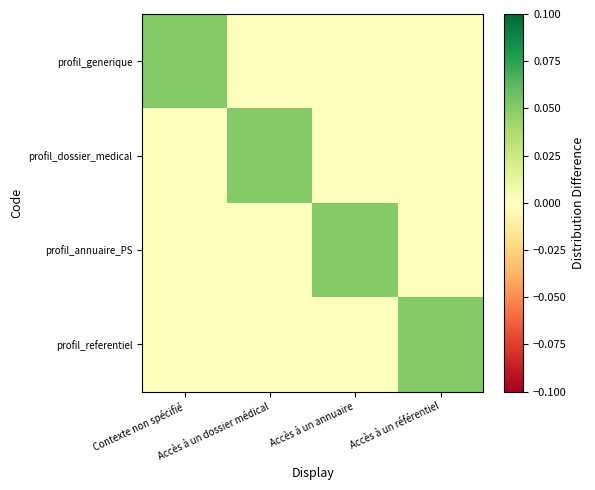

Reading right to left, extract all data points from this chart.

profil_generique: Accès à un référentiel=0.0	Accès à un annuaire=0.0	Accès à un dossier médical=0.0	Contexte non spécifié=0.1
profil_dossier_medical: Accès à un référentiel=0.0	Accès à un annuaire=0.0	Accès à un dossier médical=0.1	Contexte non spécifié=0.0
profil_annuaire_PS: Accès à un référentiel=0.0	Accès à un annuaire=0.1	Accès à un dossier médical=0.0	Contexte non spécifié=0.0
profil_referentiel: Accès à un référentiel=0.1	Accès à un annuaire=0.0	Accès à un dossier médical=0.0	Contexte non spécifié=0.0